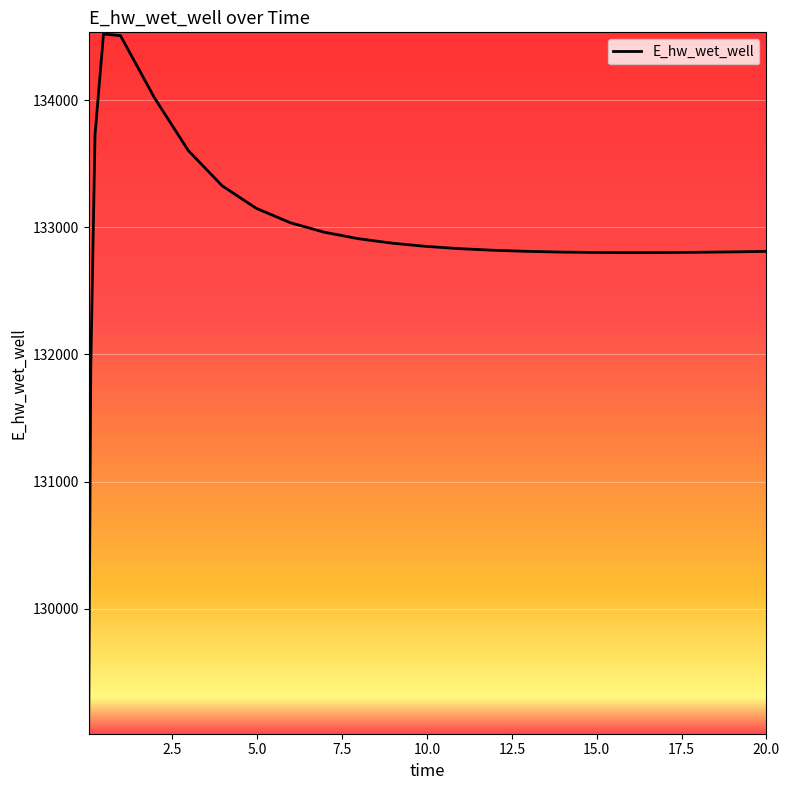

What is the minimum value shown in the chart?

129029.8